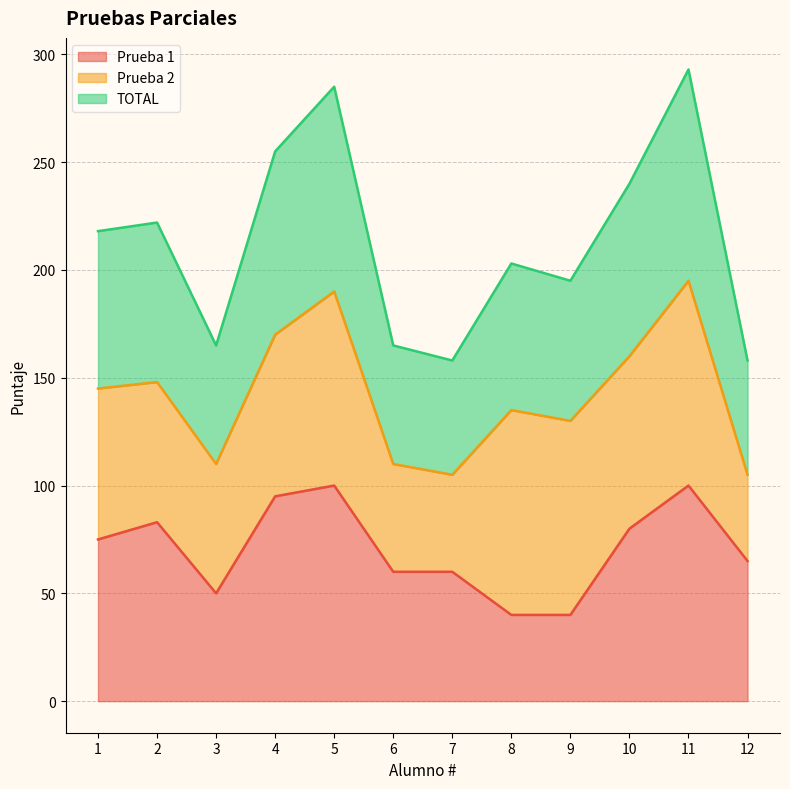

What is the minimum value shown in the chart?

40